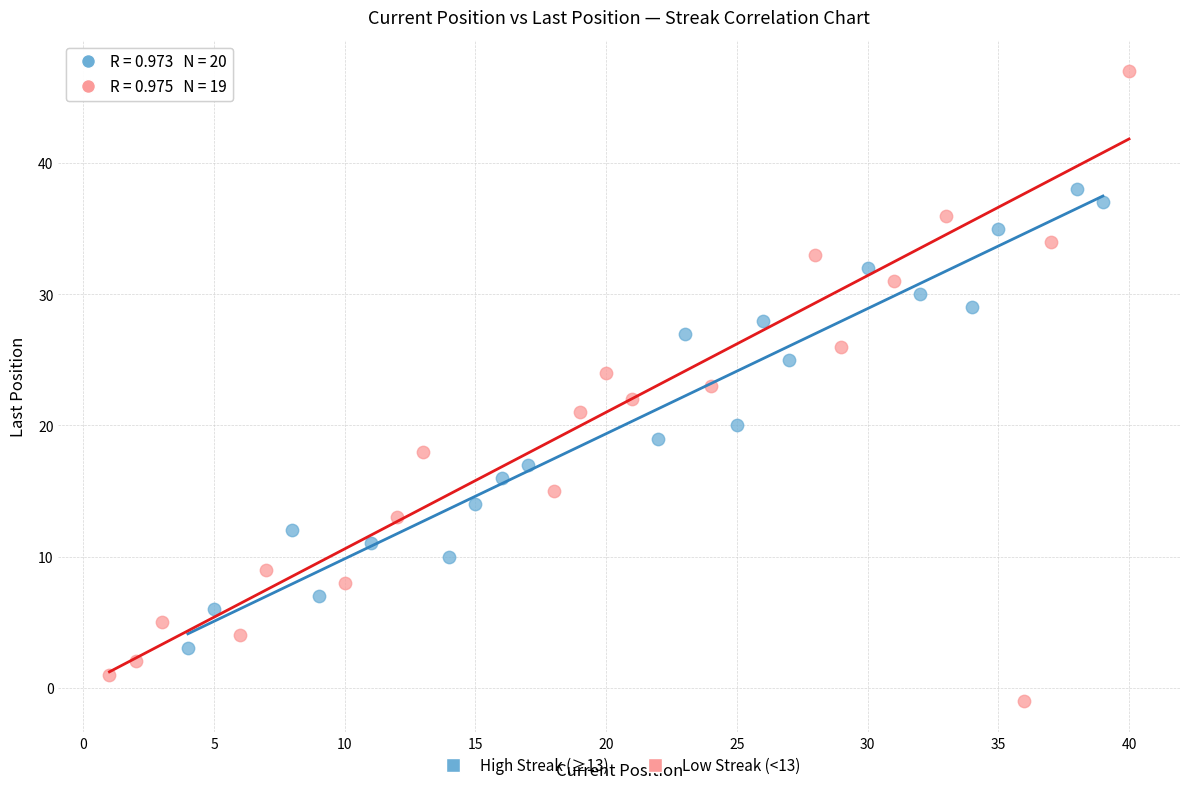

Which series reaches the minimum Y coordinate?

Low Streak (<13)